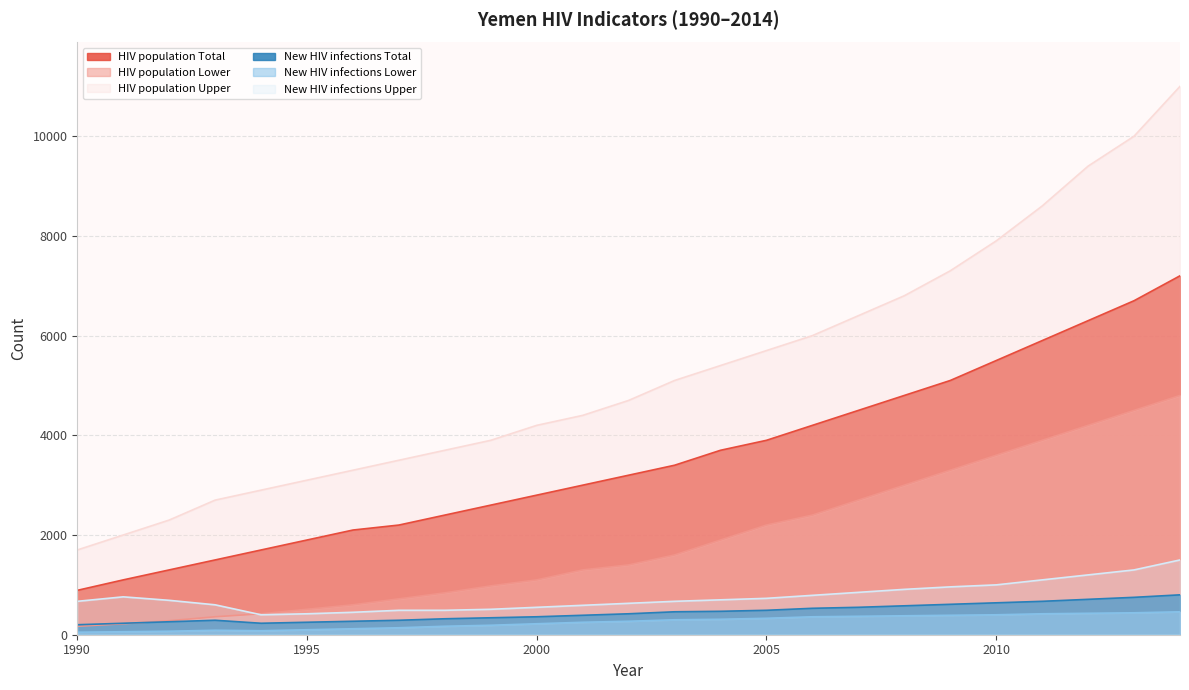

At which label does New HIV infections Lower reach its peak?

2014